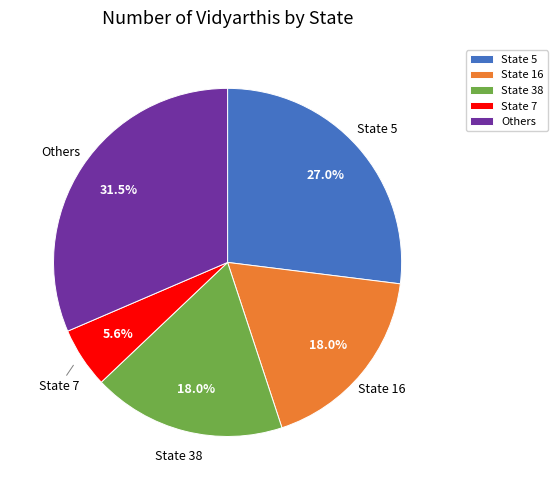

Is there a majority slice in this chart?

No